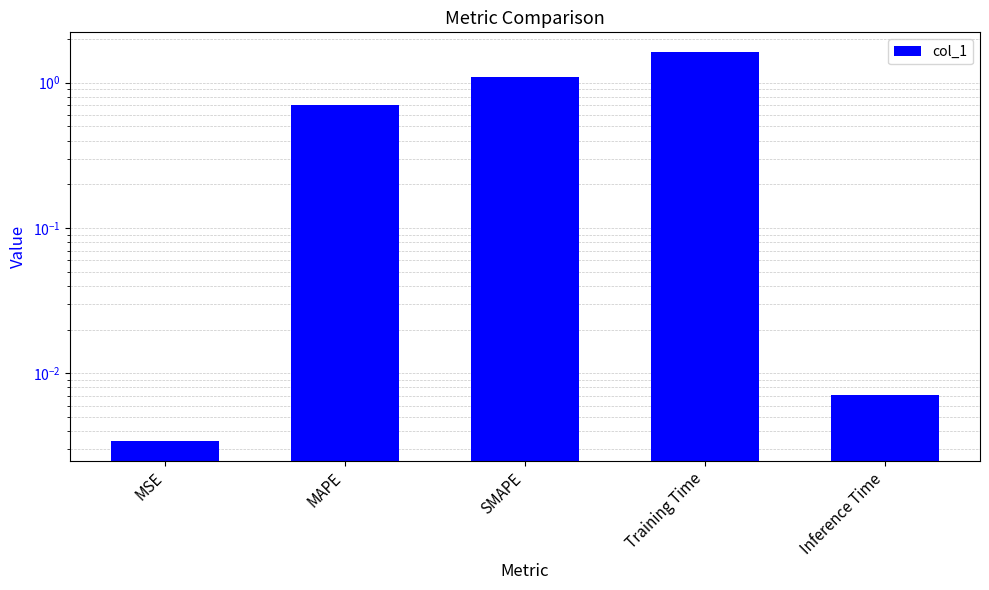

Count the number of categories in the chart.

5